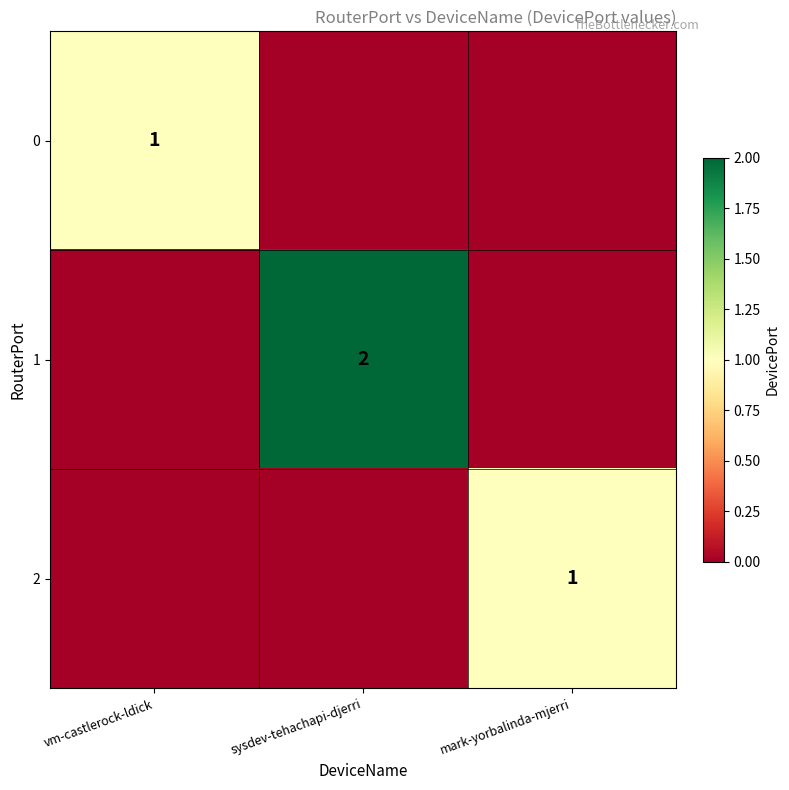

The value of 1 at sysdev-tehachapi-djerri is 2. True or false?

True